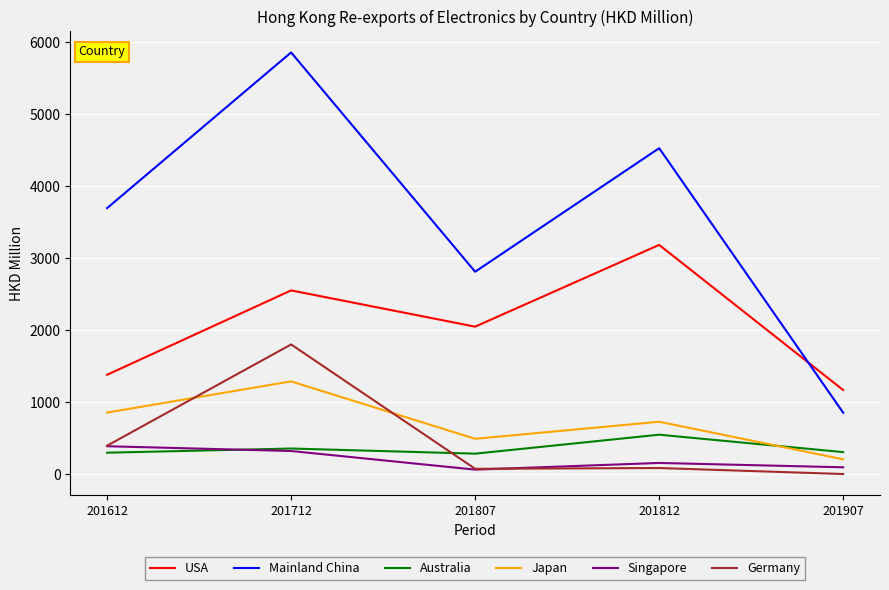

In Japan, how many points are lower than both neighbors (excluding endpoints)?

1